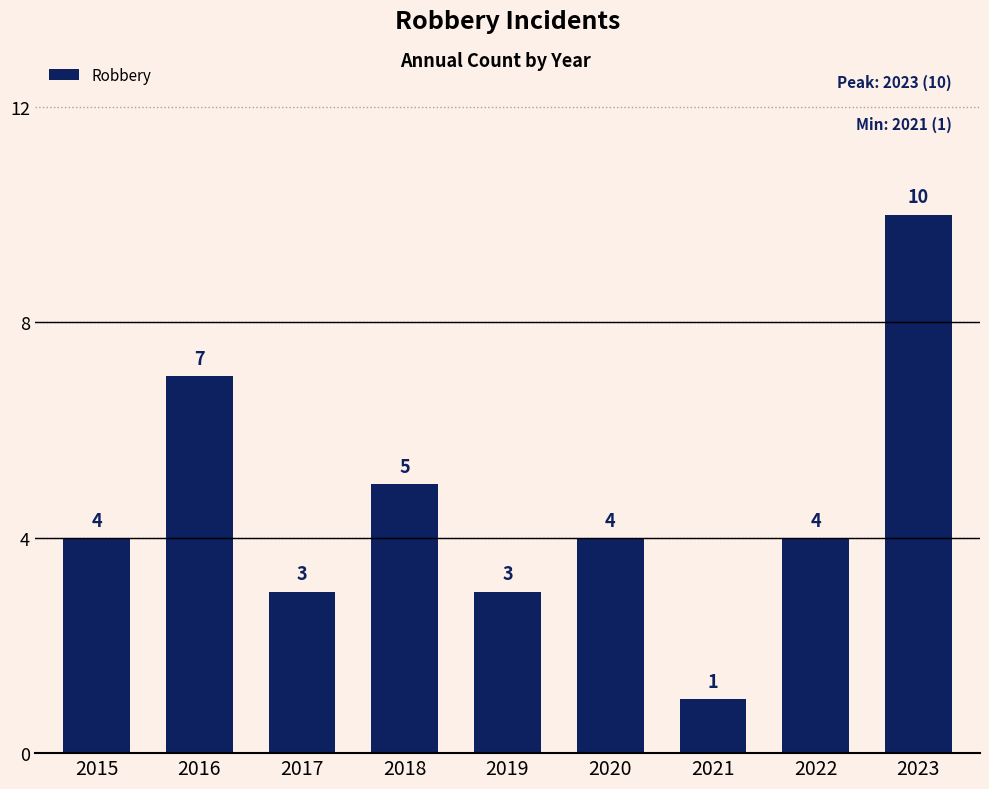

What is the sum of all values?

41